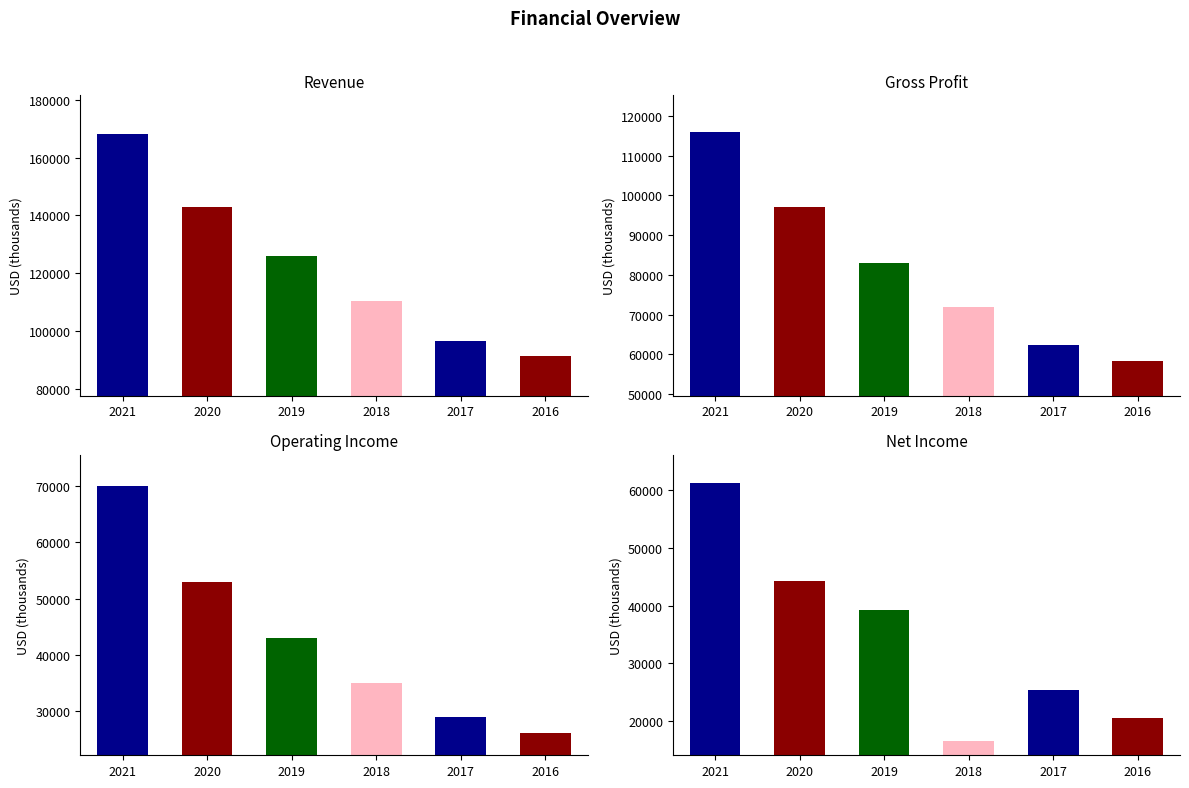

What is the sum of all Operating Income values?

255995